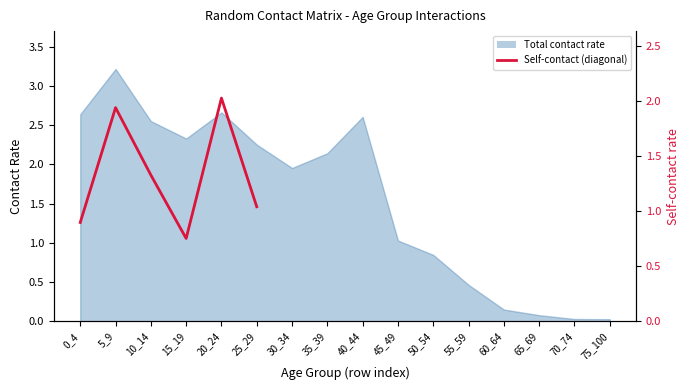

What is the value of the 2nd point from the left?

1.9